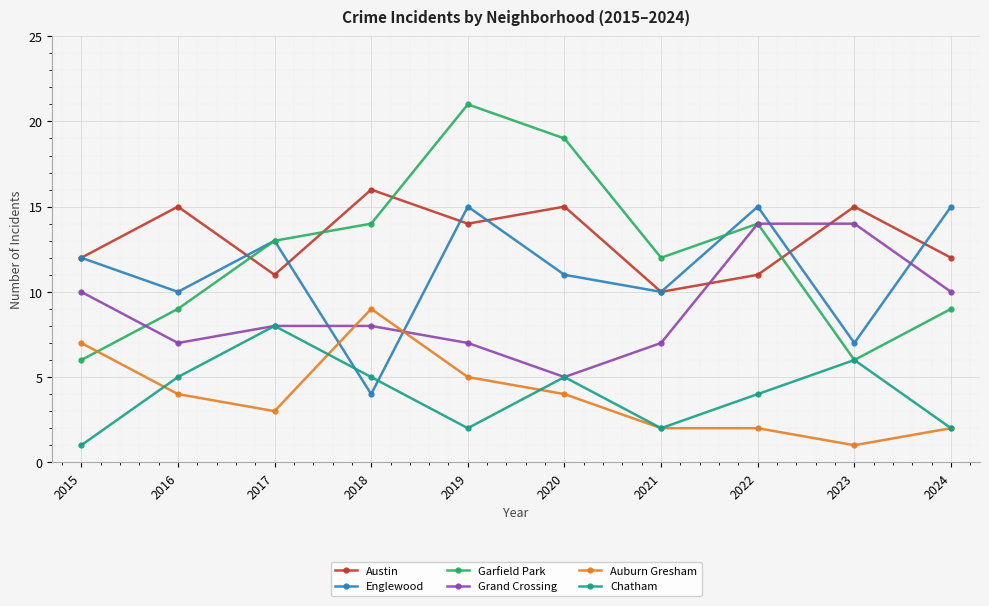

What is the difference between the second highest and minimum values in the Englewood series?

11